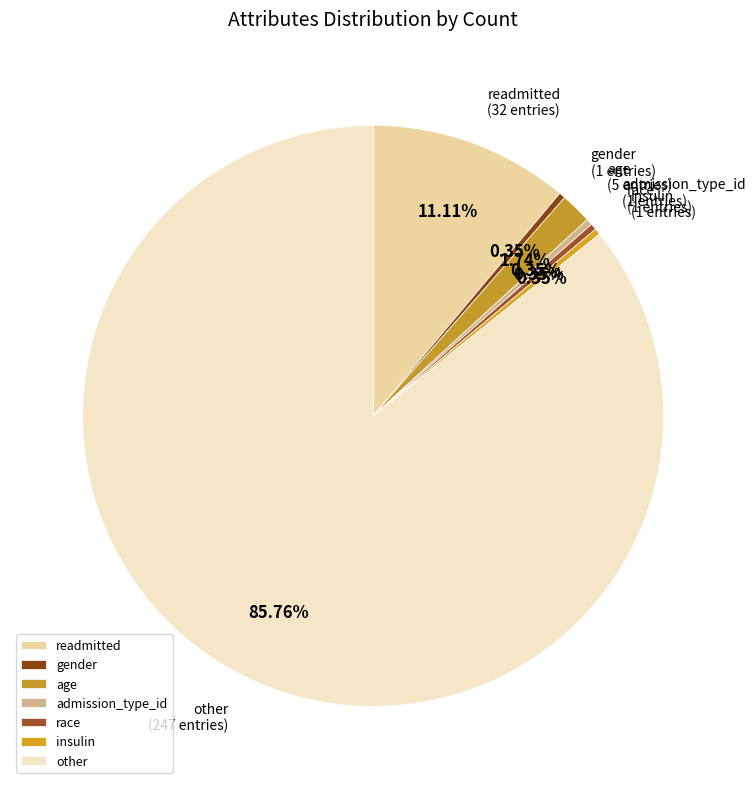

Is gender the majority of the pie?

No